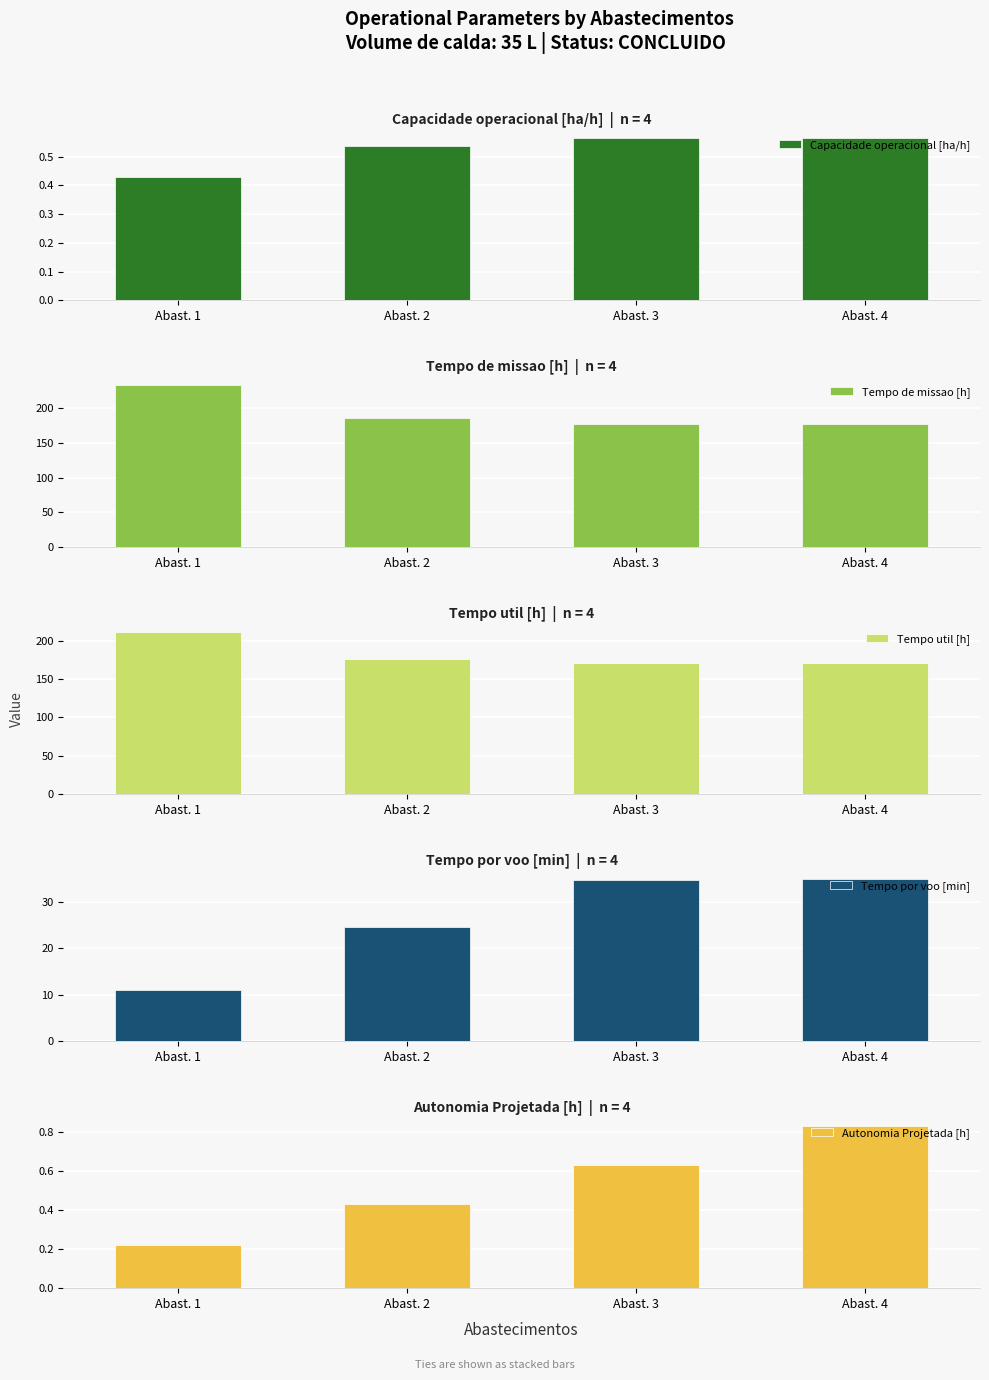

Reading left to right, transcribe all the data shown in this chart.

Capacidade operacional [ha/h]: Abast. 1=0.4	Abast. 2=0.5	Abast. 3=0.6	Abast. 4=0.6
Tempo de missao [h]: Abast. 1=232.7	Abast. 2=185.8	Abast. 3=177.3	Abast. 4=177.2
Tempo util [h]: Abast. 1=211.1	Abast. 2=176.5	Abast. 3=170.4	Abast. 4=170.2
Tempo por voo [min]: Abast. 1=11.1	Abast. 2=24.7	Abast. 3=34.8	Abast. 4=35.0
Autonomia Projetada [h]: Abast. 1=0.2	Abast. 2=0.4	Abast. 3=0.6	Abast. 4=0.8